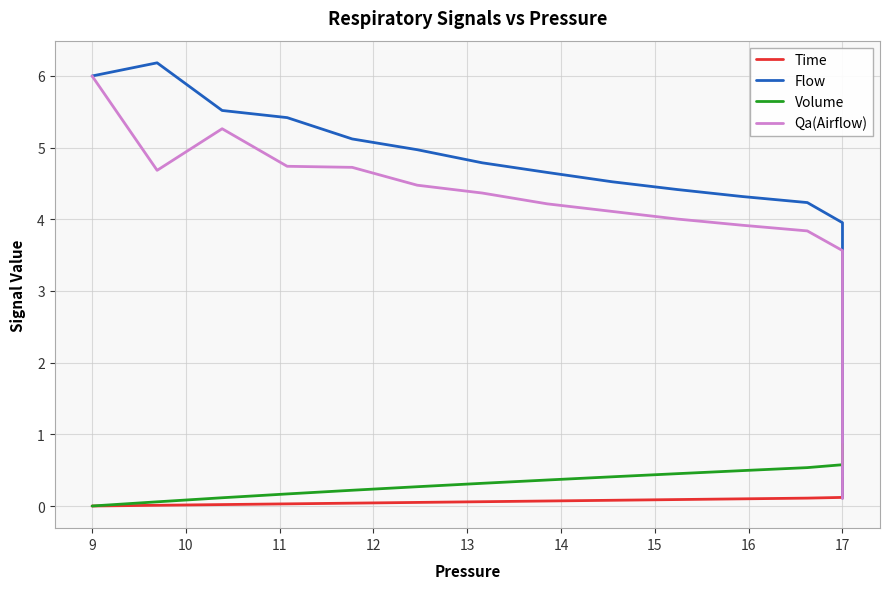

Which series has the largest range (max minus min)?

Flow